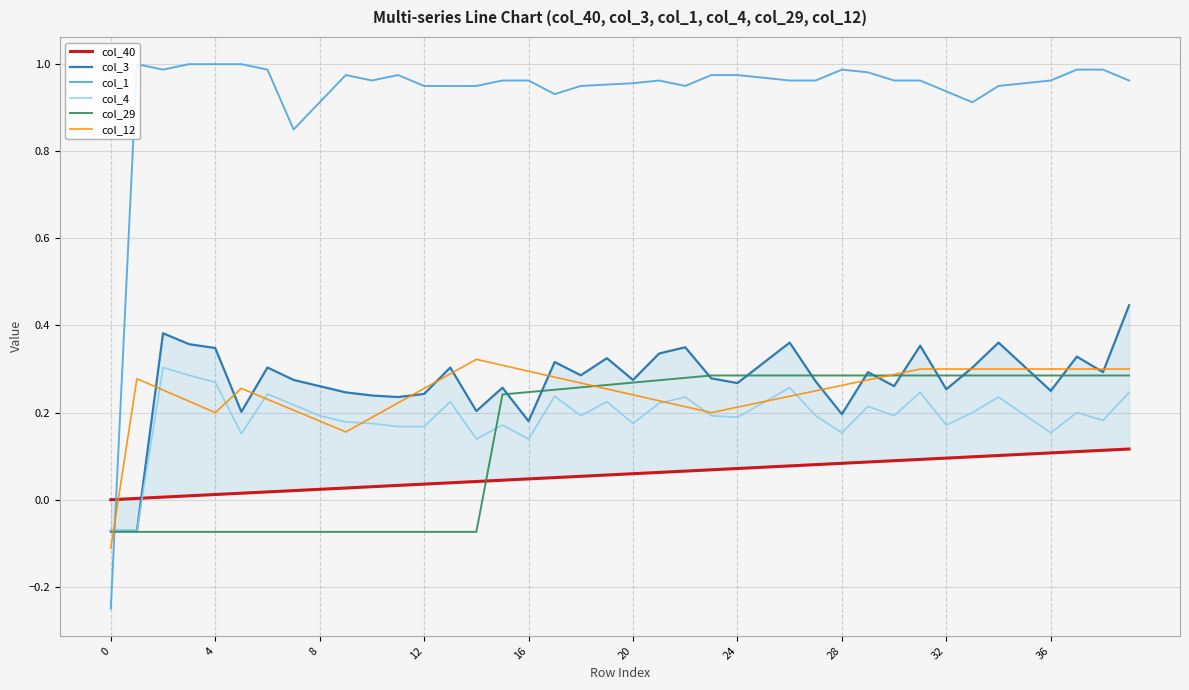

What is the difference between the maximum and minimum values in the col_3 series?

0.5